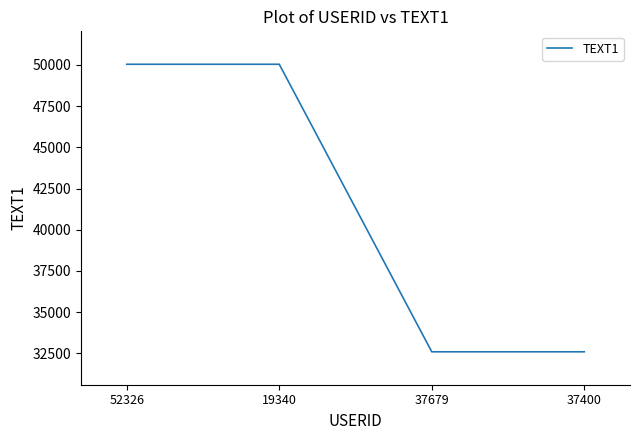

True or false: there are more than 2 points higher than both neighbors.

False